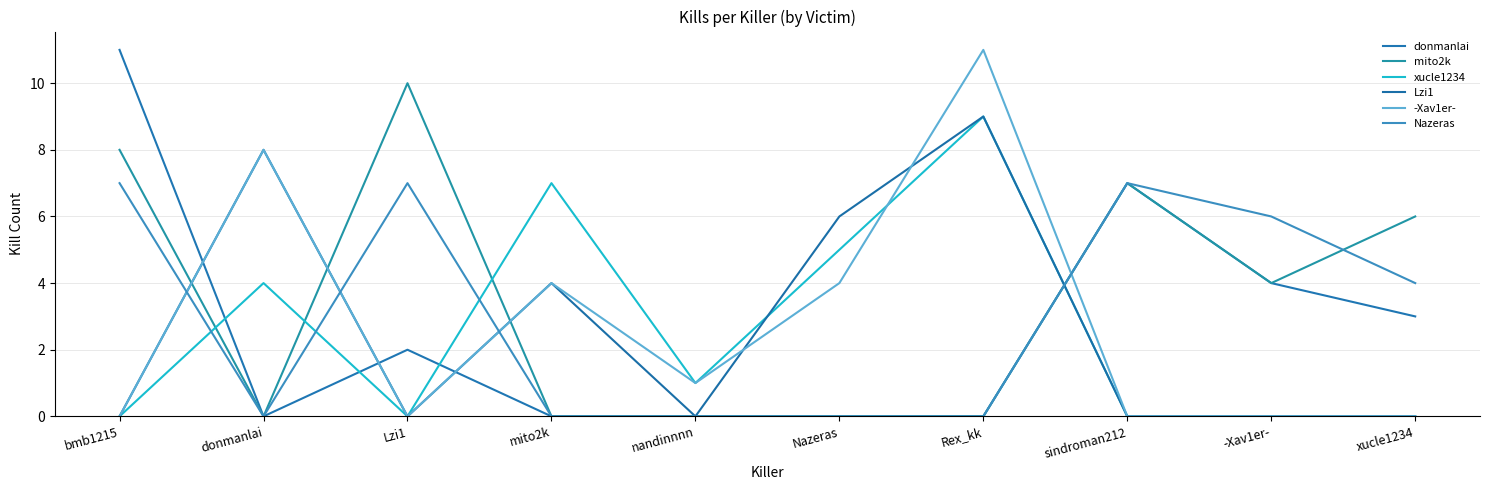

The value of mito2k at sindroman212 is 2. True or false?

False